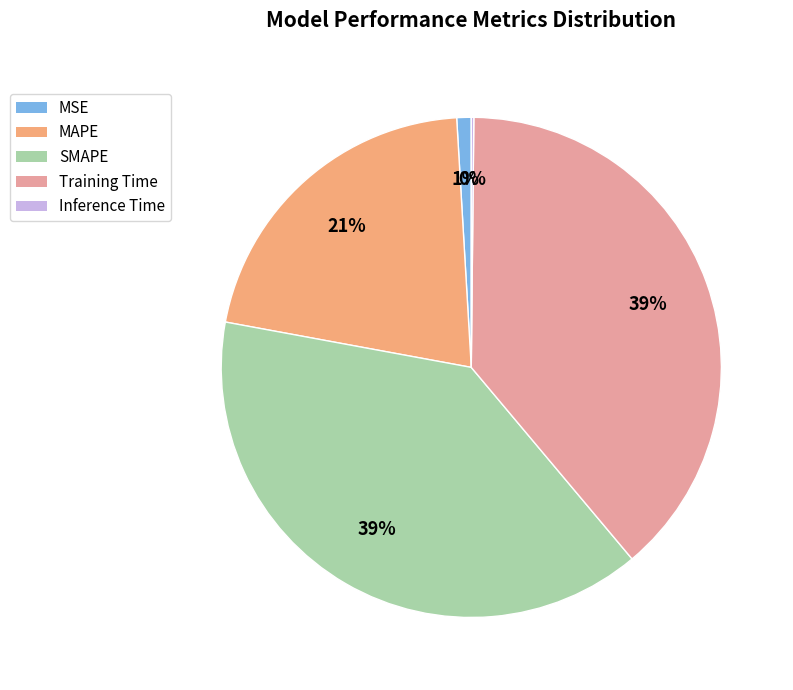

The MAPE slice represents 21% of the pie. True or false?

True